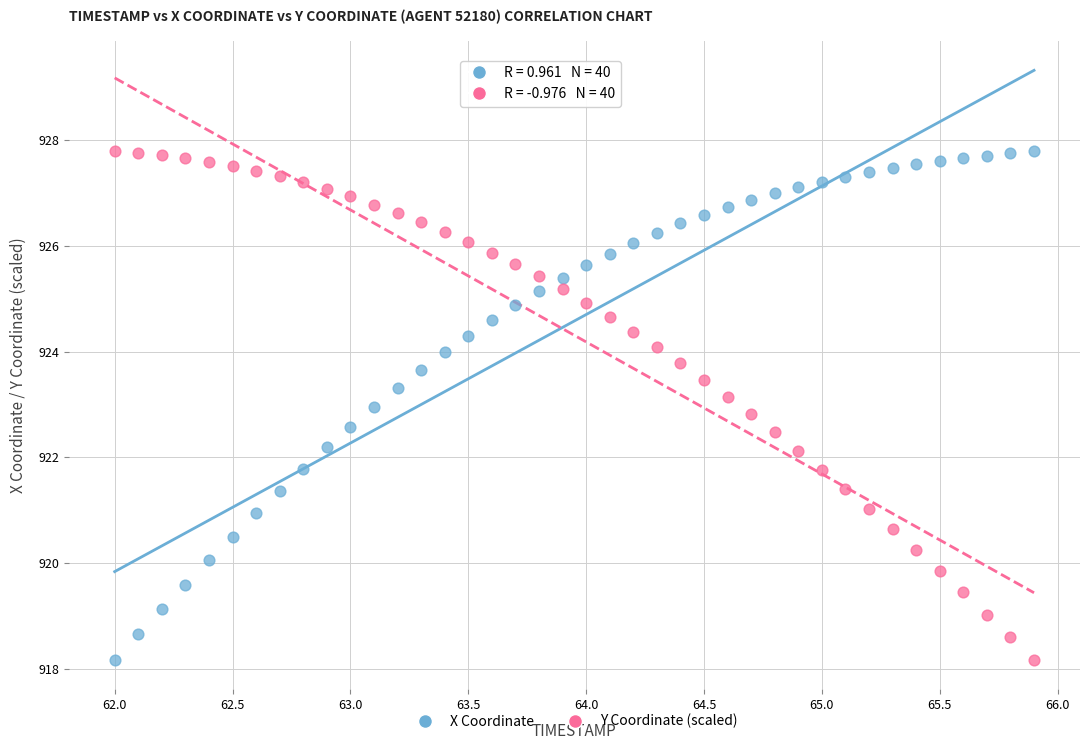

Across all data points, what is the range of X values (max minus min)?

3.9